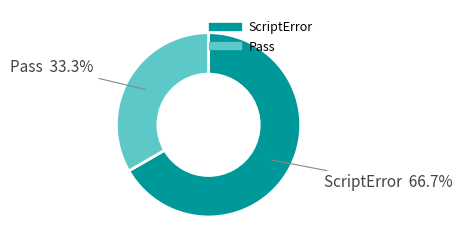

Between Pass and ScriptError, which is larger?

ScriptError